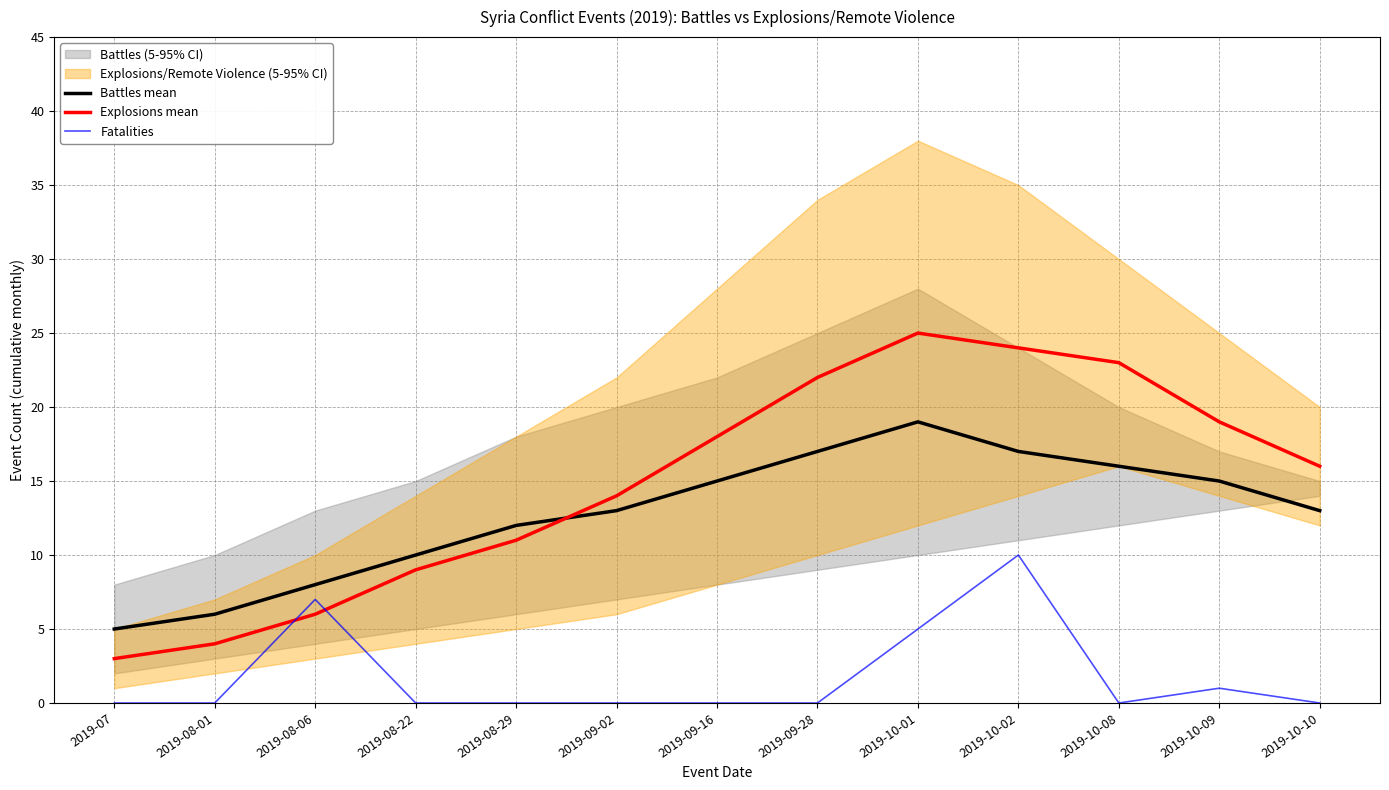

How many lines are shown in the chart?

3